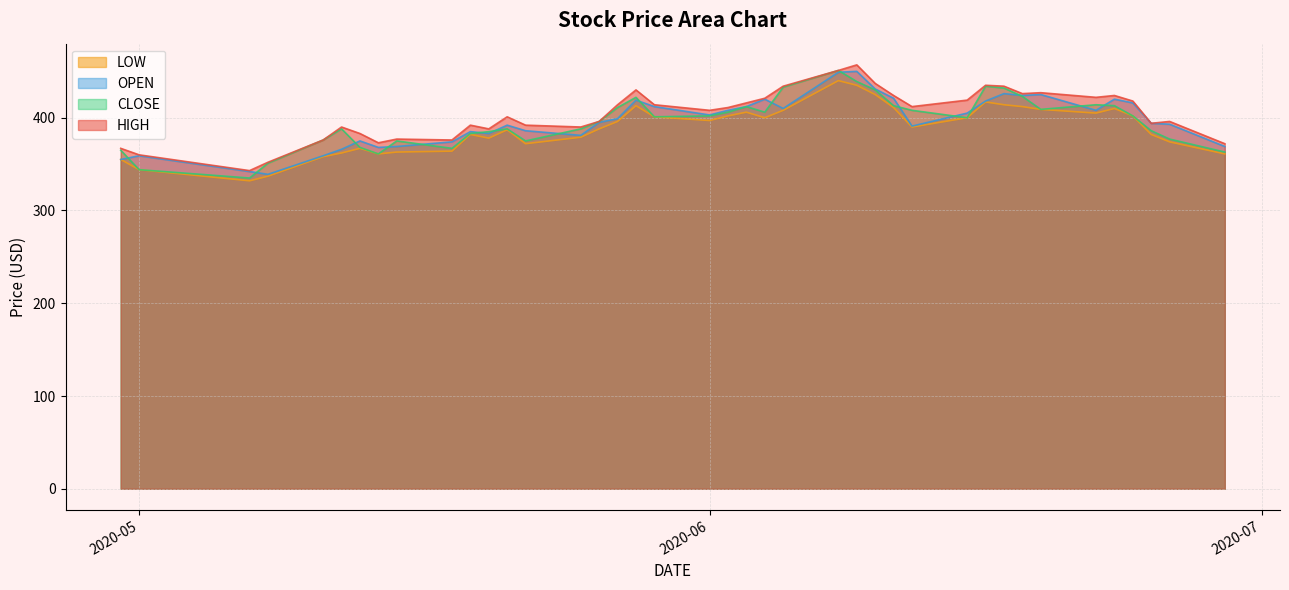

The CLOSE series shows 375 at 26. True or false?

True